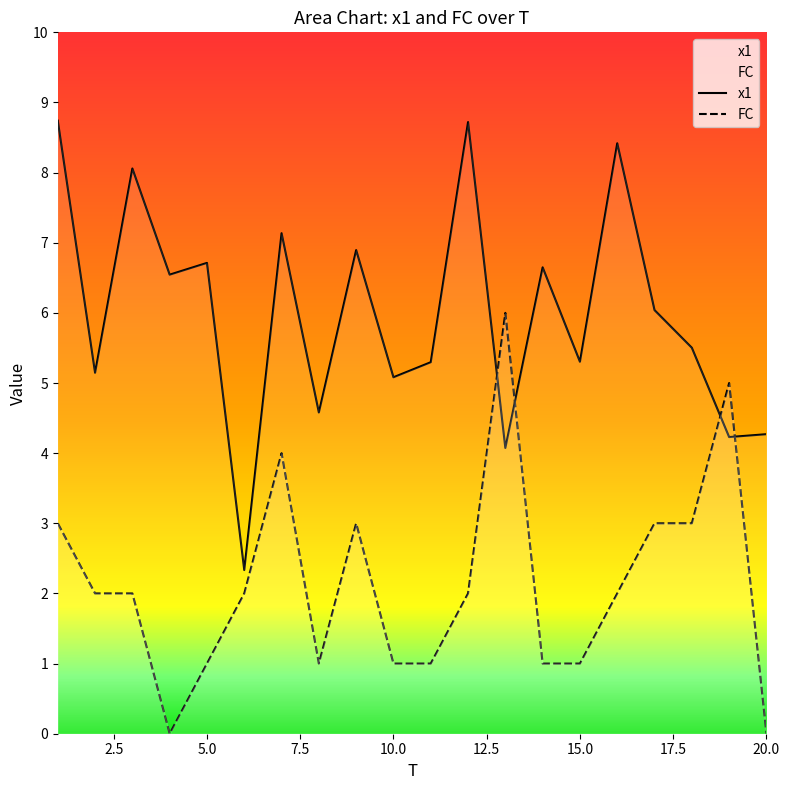

Reading left to right, transcribe all the data shown in this chart.

x1: 1=8.7	2=5.1	3=8.1	4=6.5	5=6.7	6=2.3	7=7.1	8=4.6	9=6.9	10=5.1	11=5.3	12=8.7	13=4.1	14=6.6	15=5.3	16=8.4	17=6.0	18=5.5	19=4.2	20=4.3
FC: 1=3.0	2=2.0	3=2.0	4=0.0	5=1.0	6=2.0	7=4.0	8=1.0	9=3.0	10=1.0	11=1.0	12=2.0	13=6.0	14=1.0	15=1.0	16=2.0	17=3.0	18=3.0	19=5.0	20=0.0